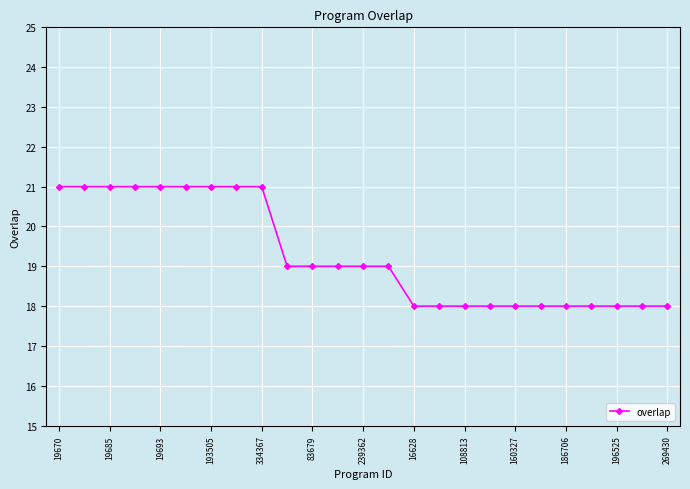

Is this an area chart (filled region under the line)?

No